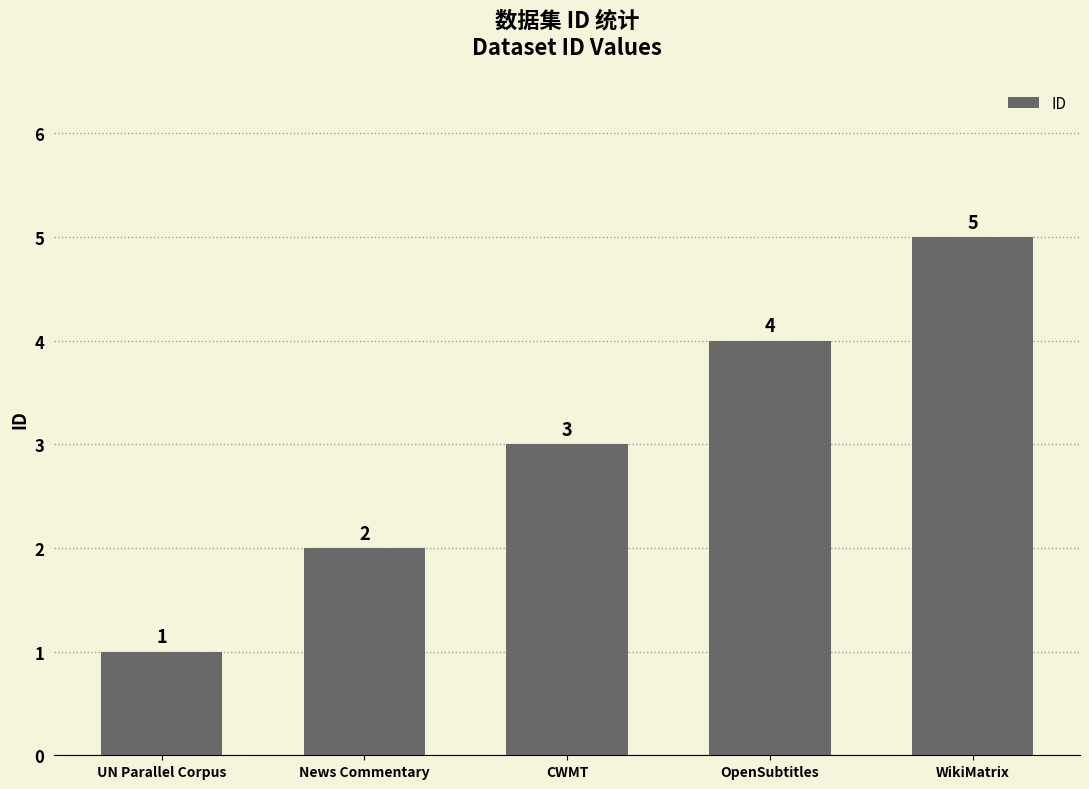

Does the chart contain stacked bars?

No